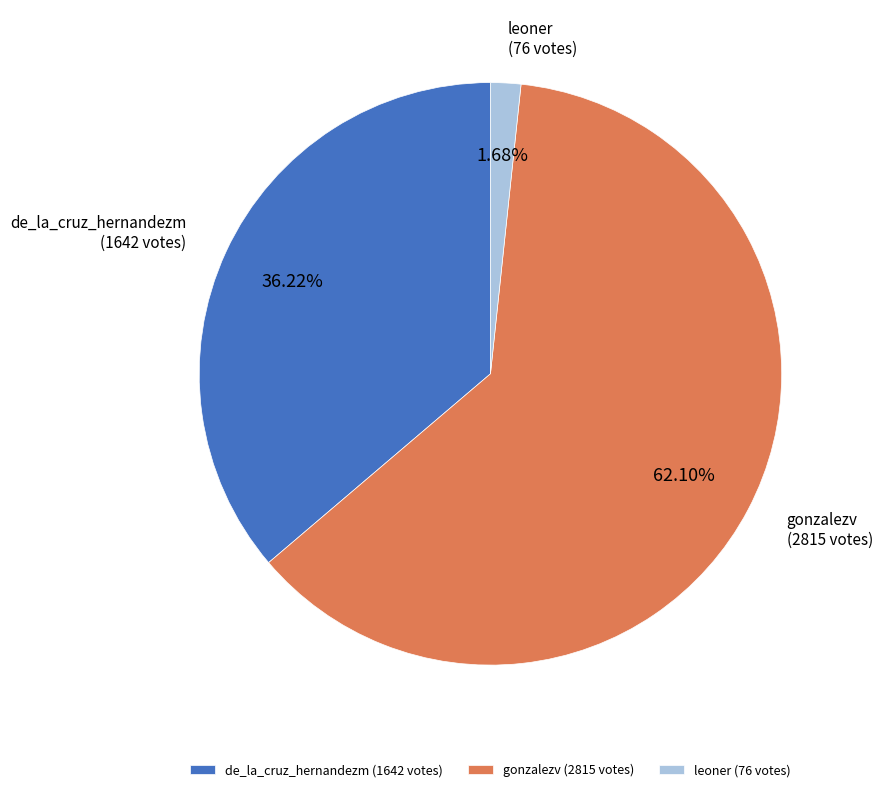

Approximately how many times larger is the value at de_la_cruz_hernandezm (1642 votes) compared to gonzalezv (2815 votes)?

0.6